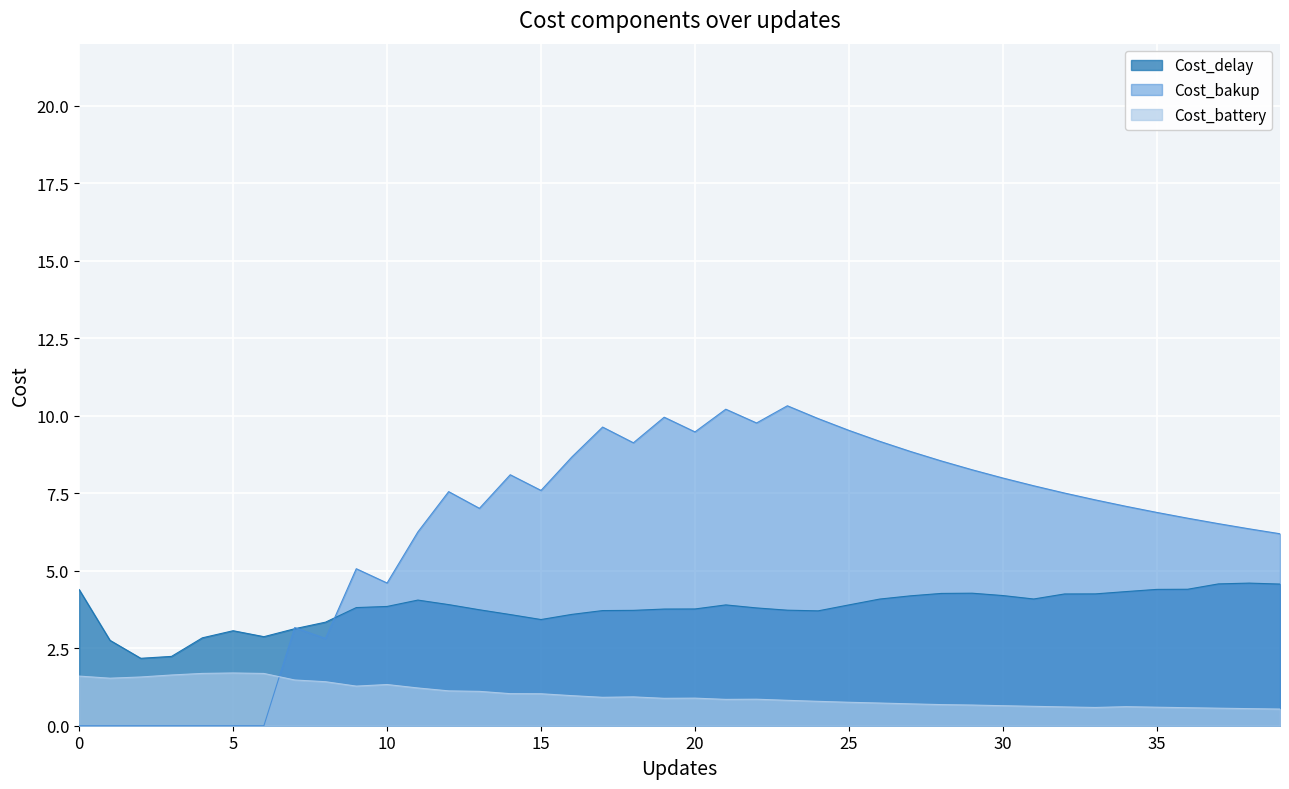

Which category has the highest value across all series?

23